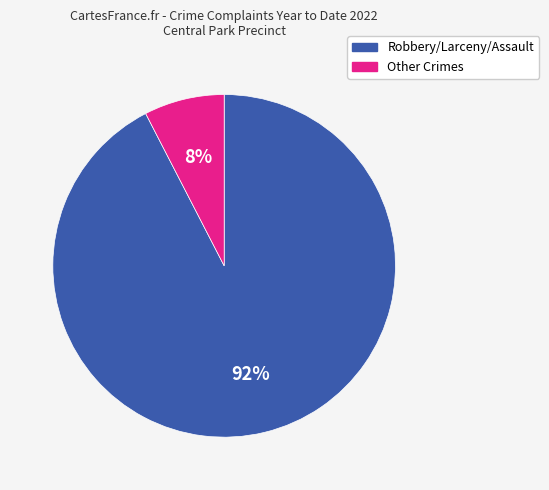

Count the number of slices in the pie.

2